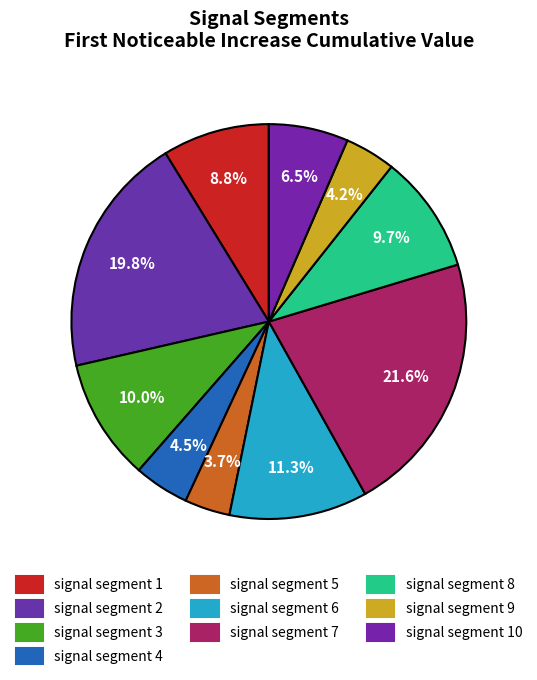

Count the number of slices in the pie.

10